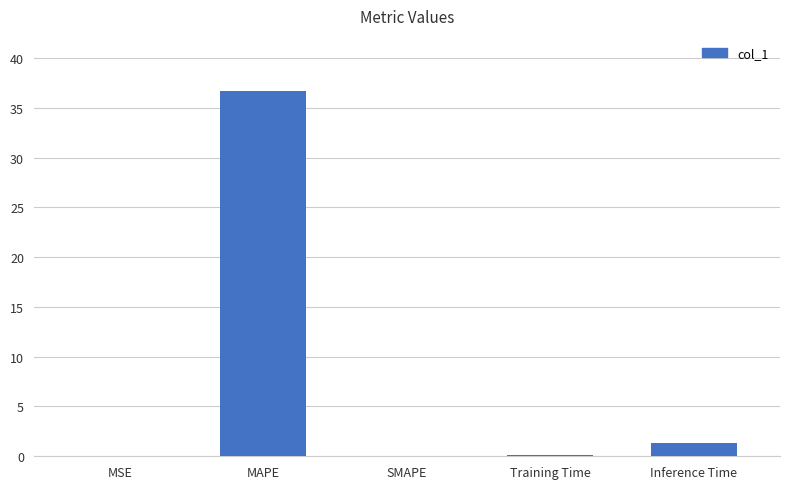

Where is the data nearest to the value 18?

Inference Time